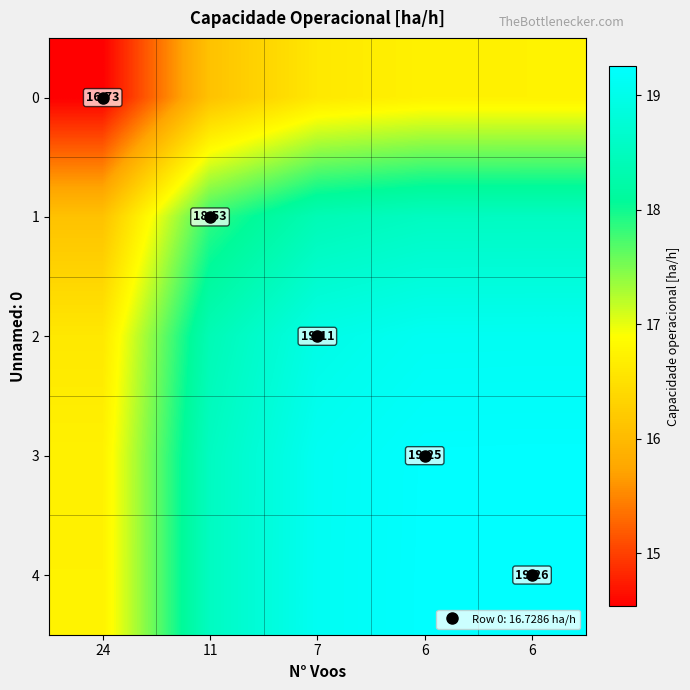

What is the average value of the 2 series?

18.4